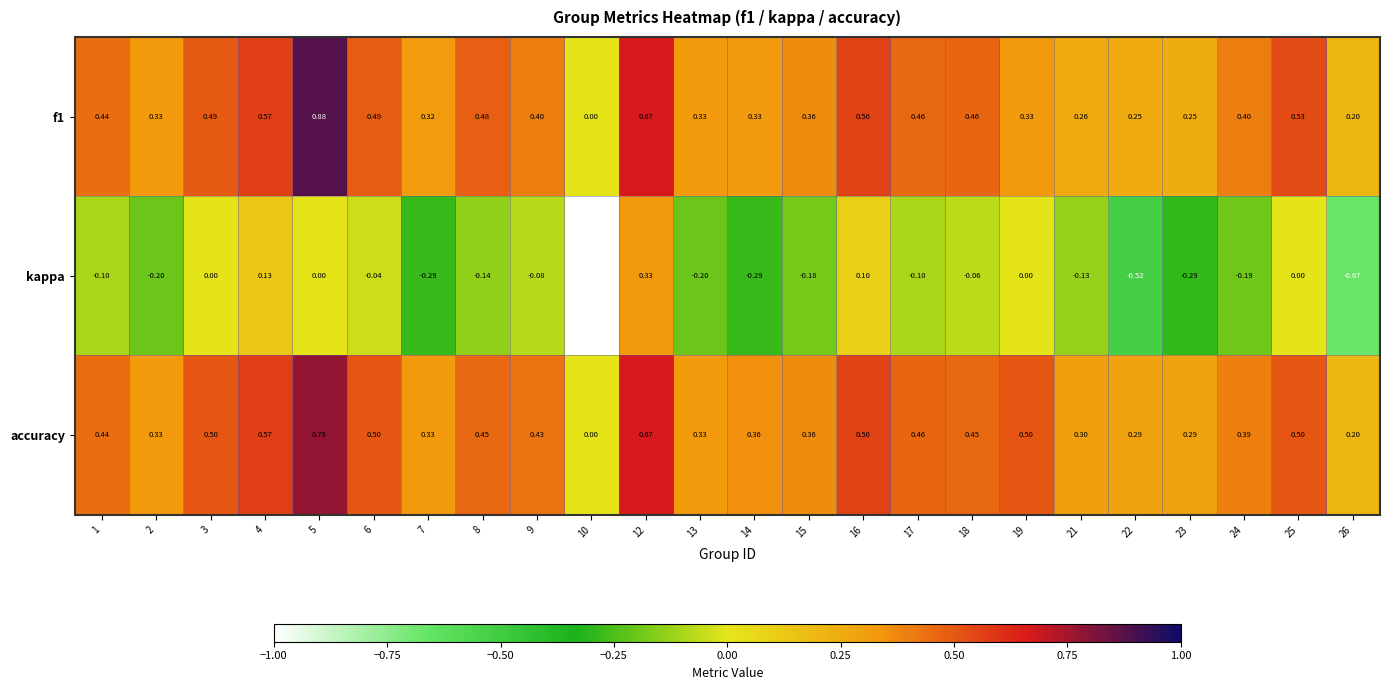

Which series has the largest range (max minus min)?

kappa